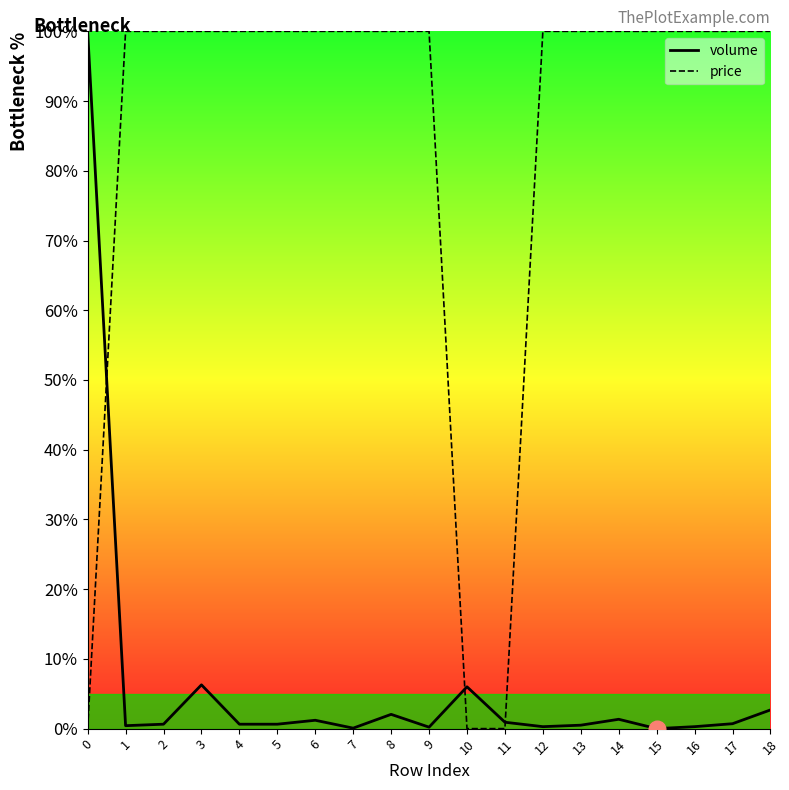

Which series has the widest spread of values?

volume